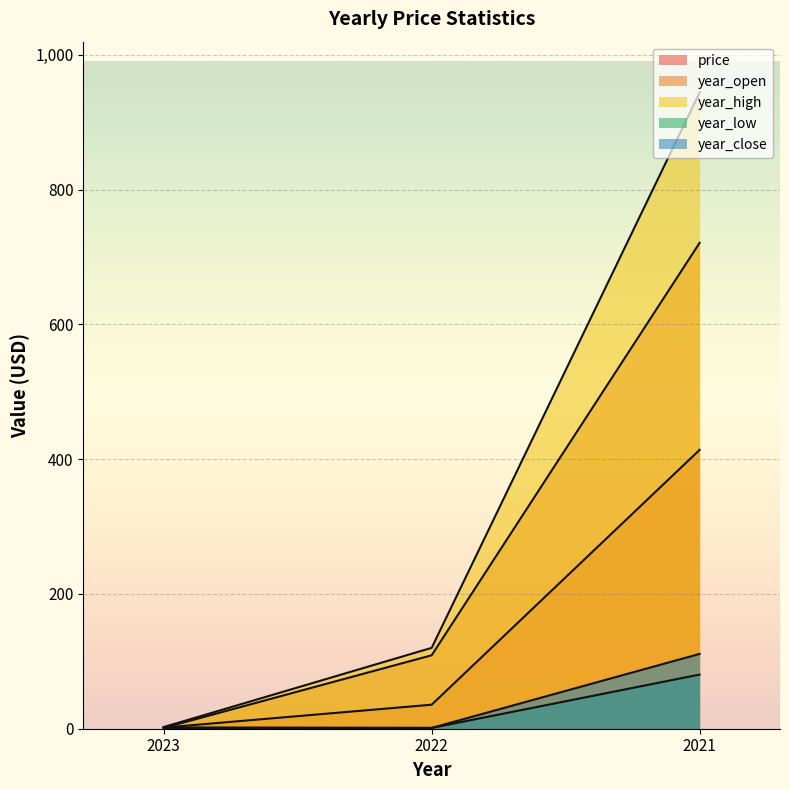

What is the minimum value shown in the chart?

1.2